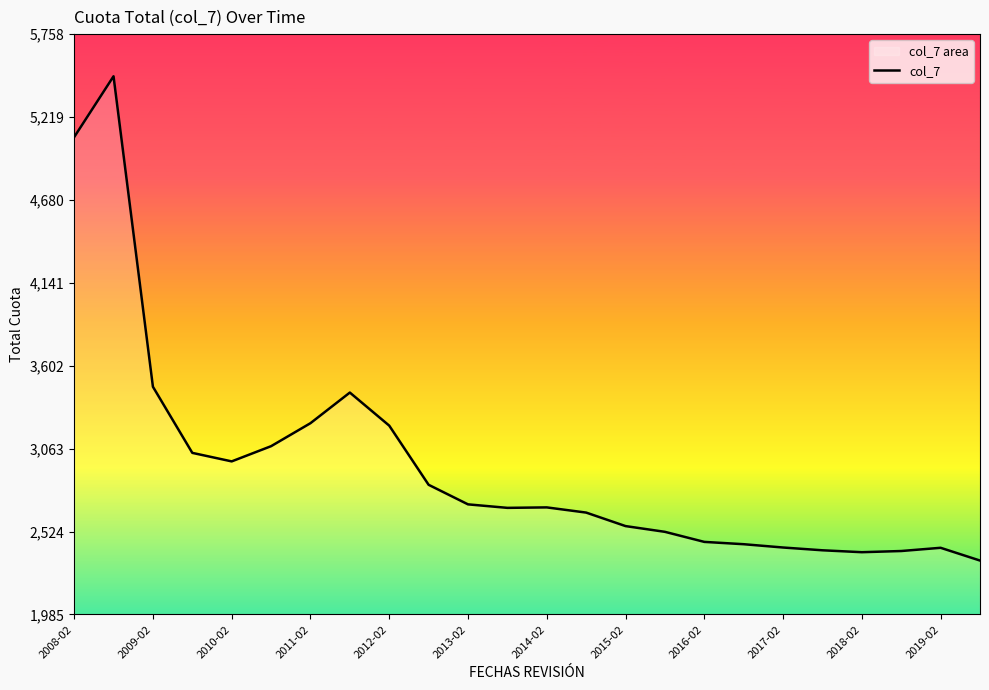

What is the ratio of the value at 2016-02 to the value at 2019-02?

1.0